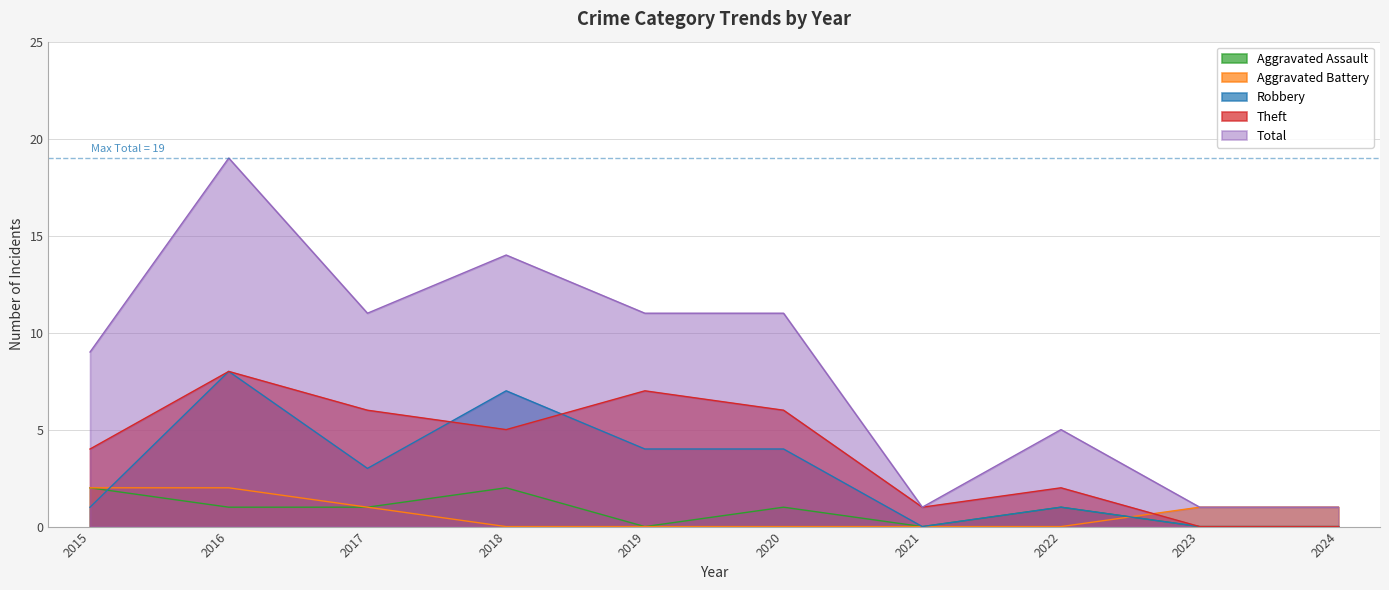

What are all the series names shown in the legend?

Aggravated Assault, Aggravated Battery, Robbery, Theft, Total